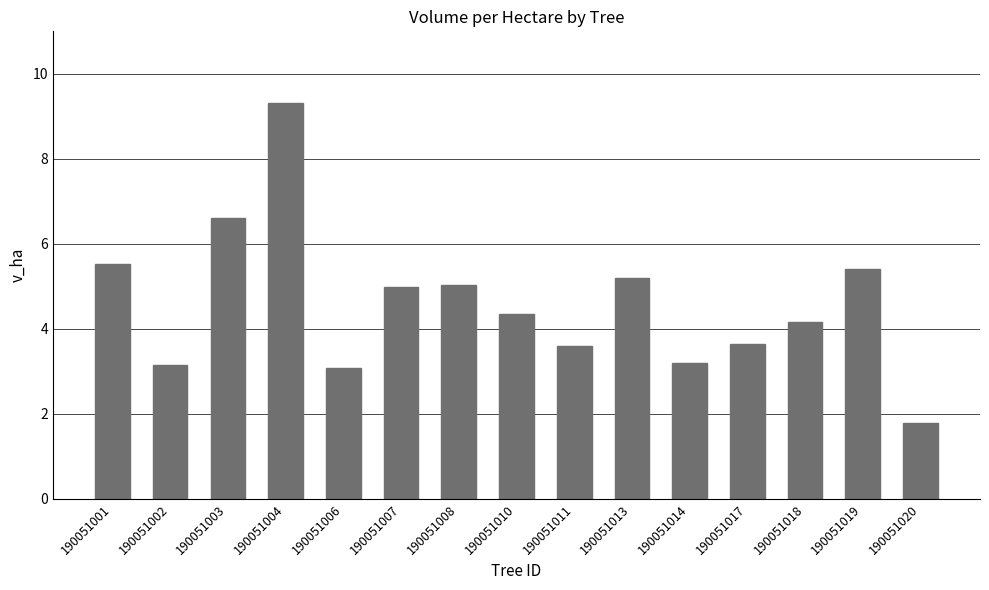

Where does the data first go above 4?

190051001